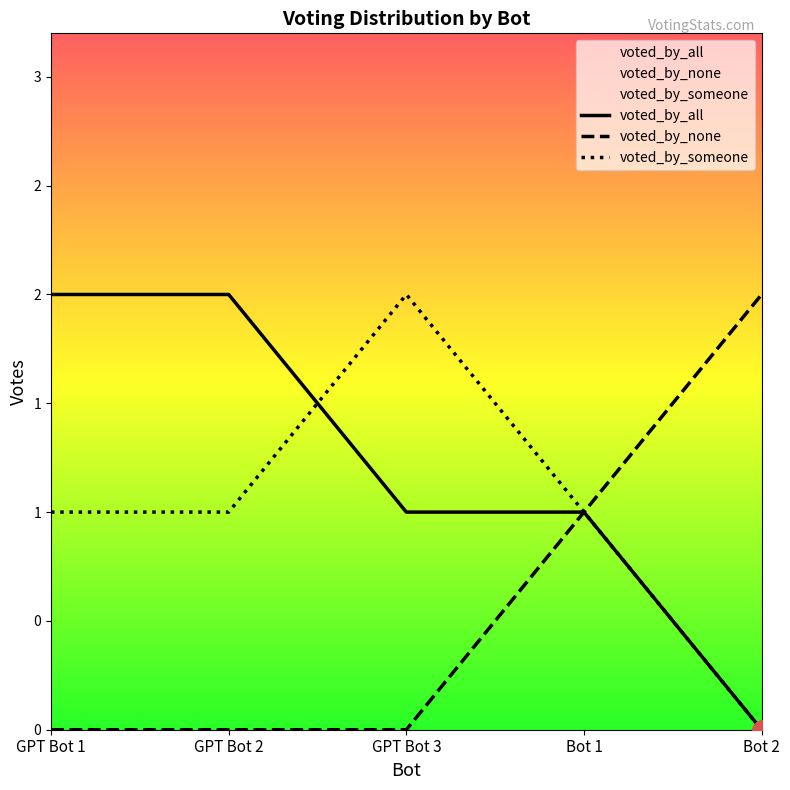

True or false: voted_by_none and voted_by_all cross at least once.

False